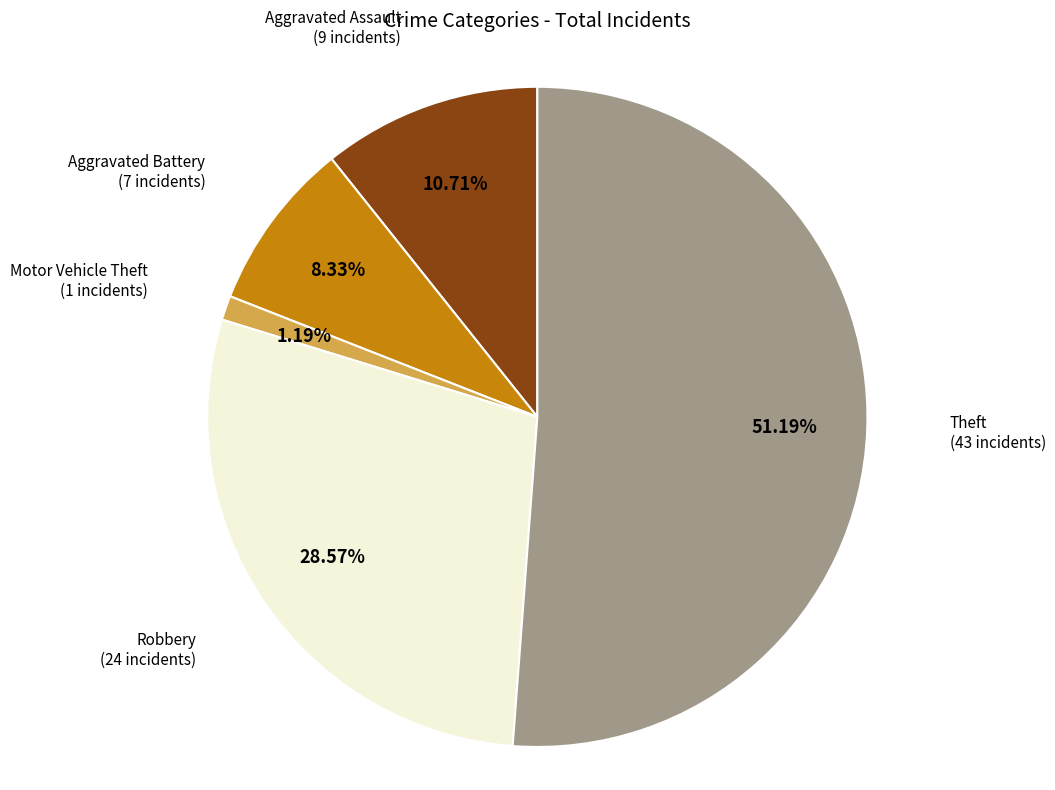

Is there a majority slice in this chart?

Yes